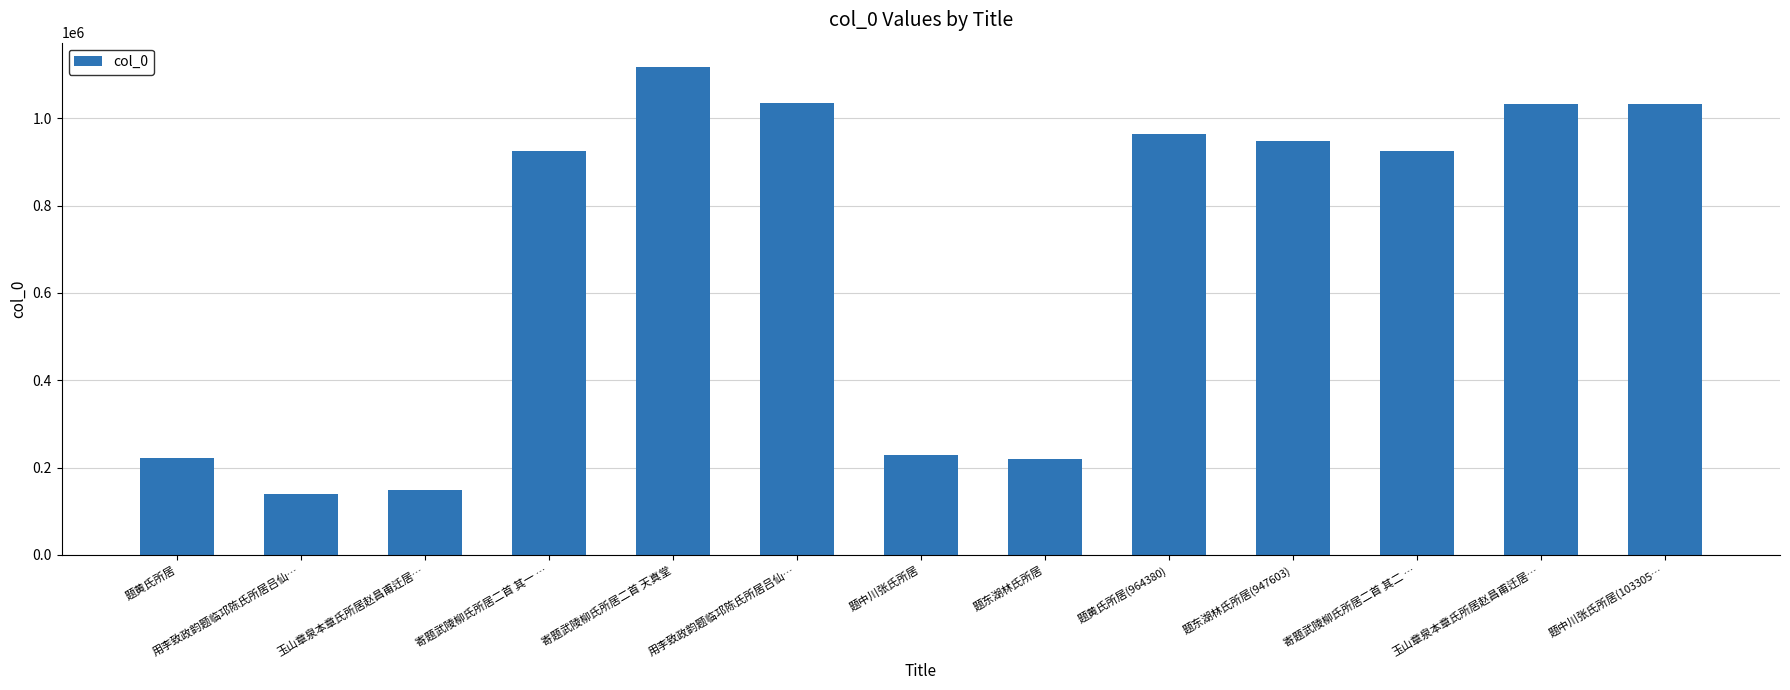

Which has a higher value, 题中川张氏所居 or 玉山章泉本章氏所居赵昌甫迁居…?

题中川张氏所居